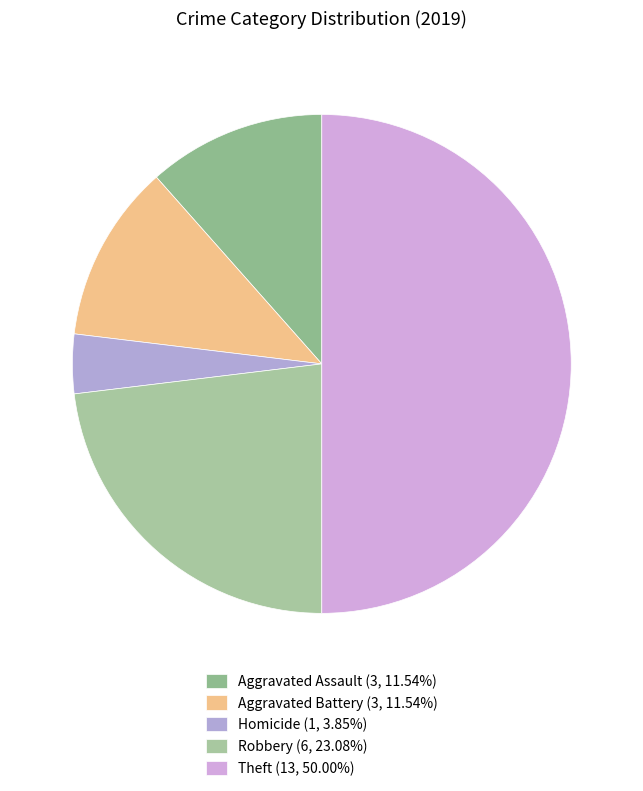

How many slices are in this pie chart?

5